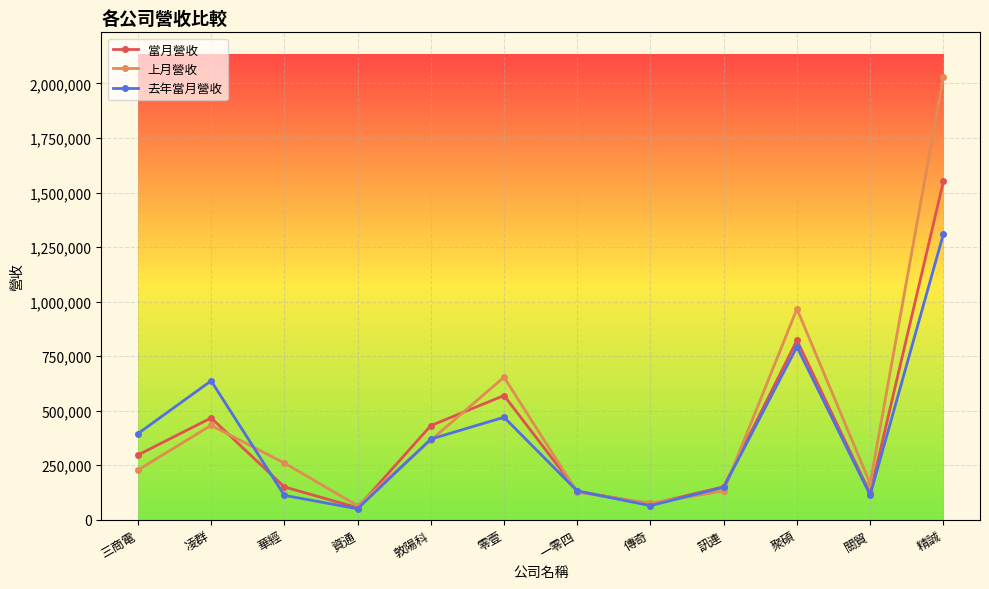

What is the minimum value for 去年當月營收?

50217